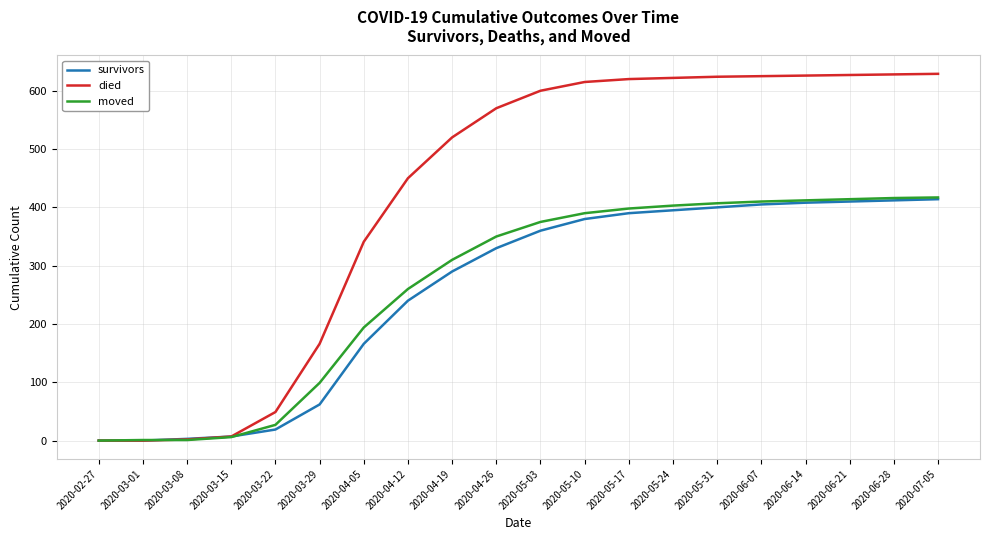

After their last crossing, which series has the higher values: died or moved?

died